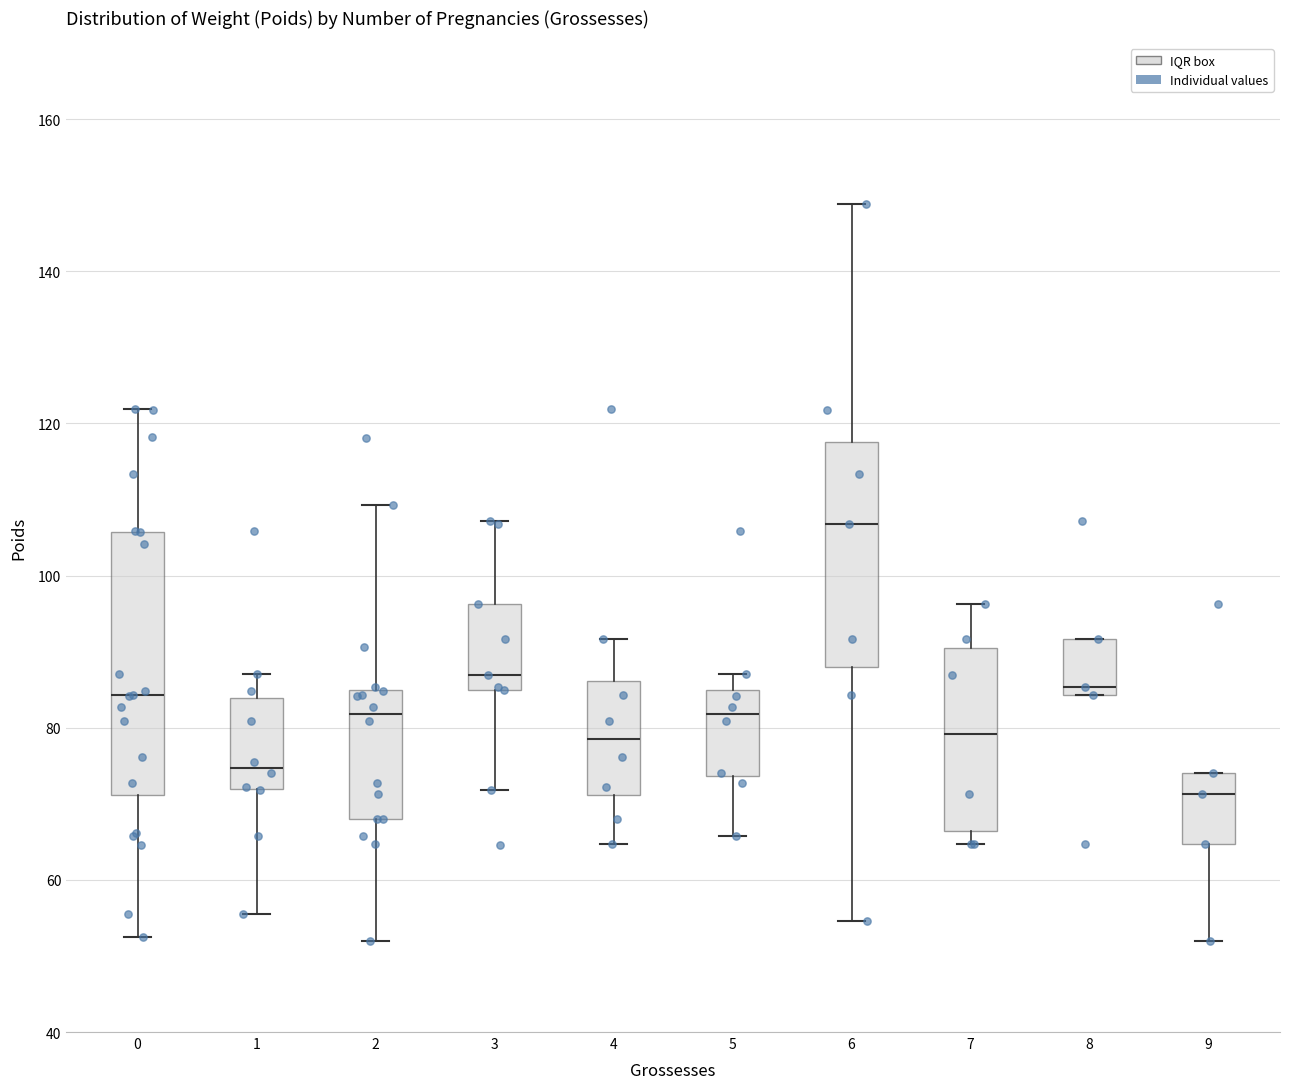

Reading left to right, read every box against the y-axis: the position of its median line, the range the box covers, and the ends of its whiskers. The values are not printed on the chart, so give them approximately, as read against the axis.

0: median 84, box 72 to 106, whiskers 52 to 122
1: median 74, box 72 to 84, whiskers 56 to 88
2: median 82, box 68 to 84, whiskers 52 to 110
3: median 86 (just above the box's lower edge), box 86 to 96, whiskers 72 to 108
4: median 78, box 72 to 86, whiskers 64 to 92
5: median 82, box 74 to 84, whiskers 66 to 88
6: median 106, box 88 to 118, whiskers 54 to 148
7: median 80, box 66 to 90, whiskers 64 to 96
8: median 86, box 84 to 92, whiskers 84 to 92
9: median 72, box 64 to 74, whiskers 52 to 74